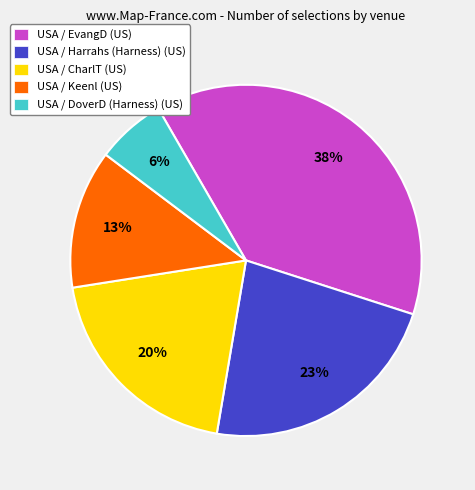

Which has a higher value, USA / EvangD (US) or USA / CharlT (US)?

USA / EvangD (US)